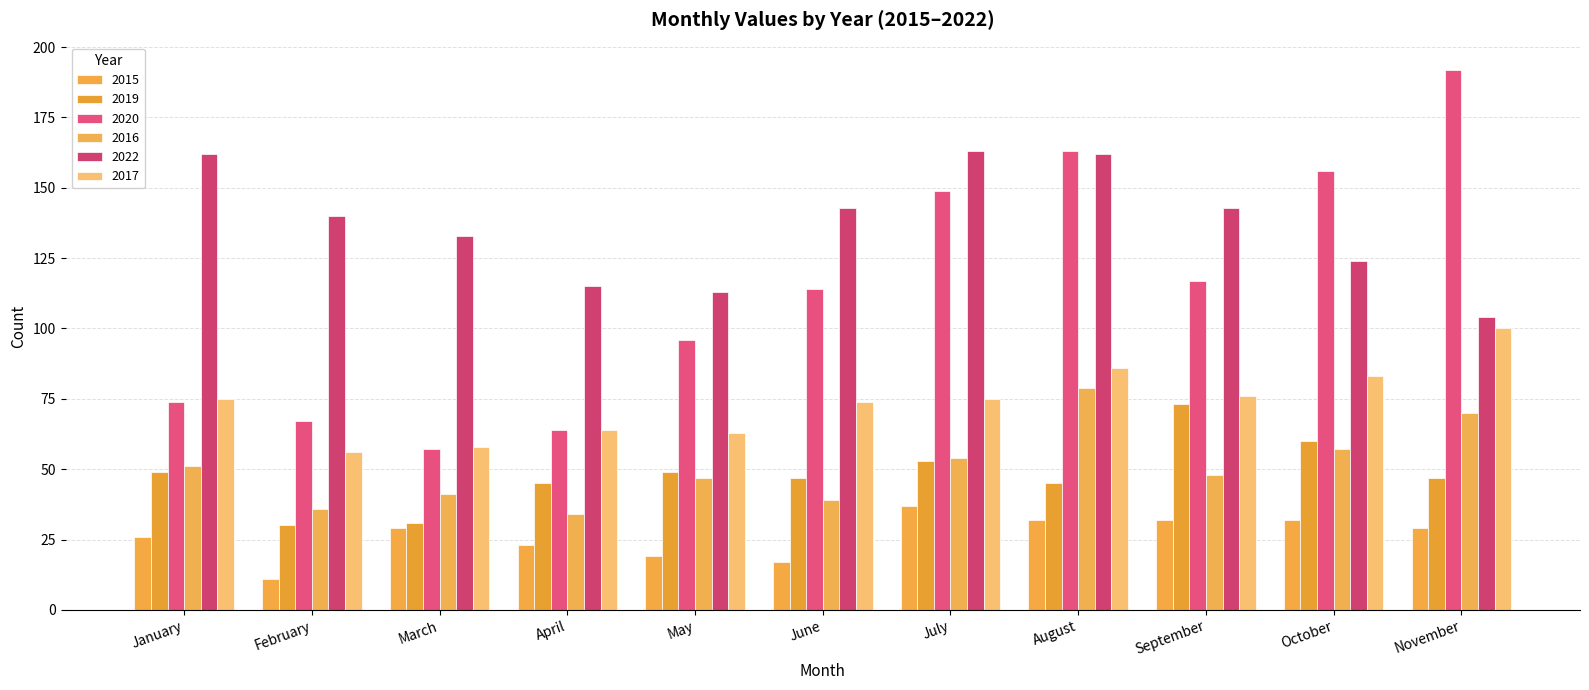

Does the chart contain stacked bars?

No